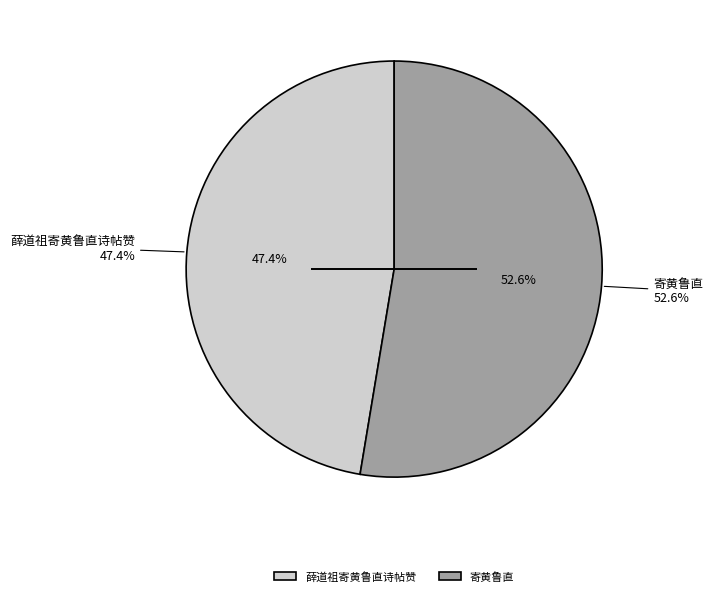

The 寄黄鲁直 slice represents 38% of the pie. True or false?

False